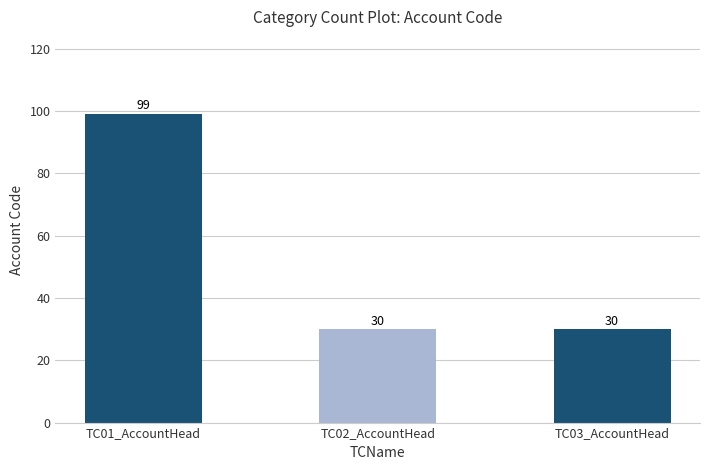

What is the change in value from TC01_AccountHead to TC03_AccountHead?

-69